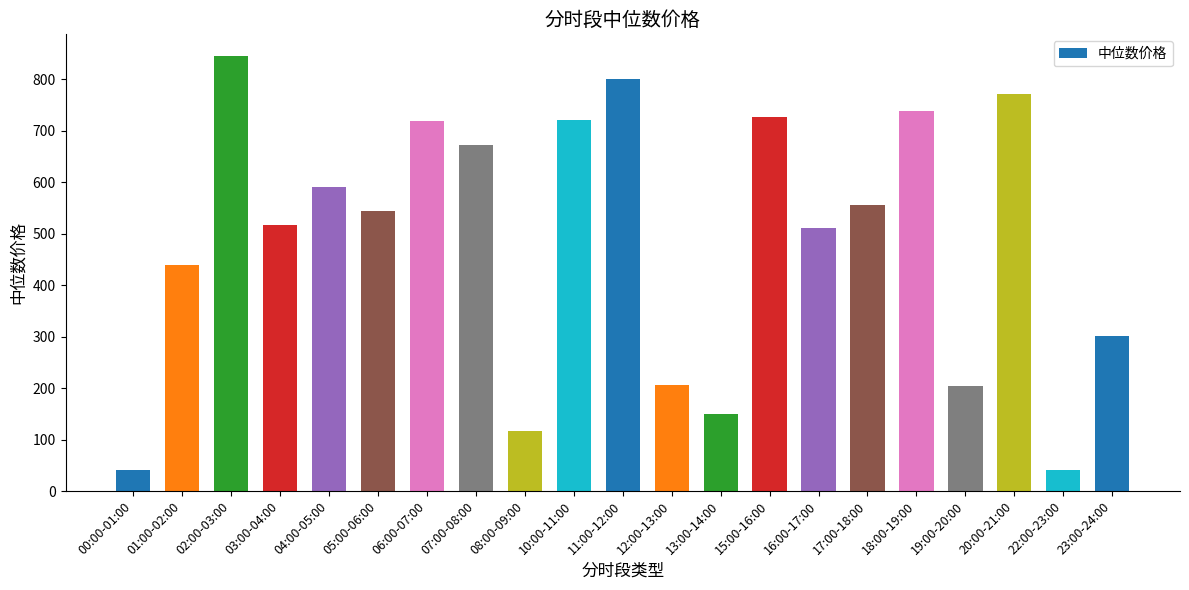

Does the chart contain stacked bars?

No